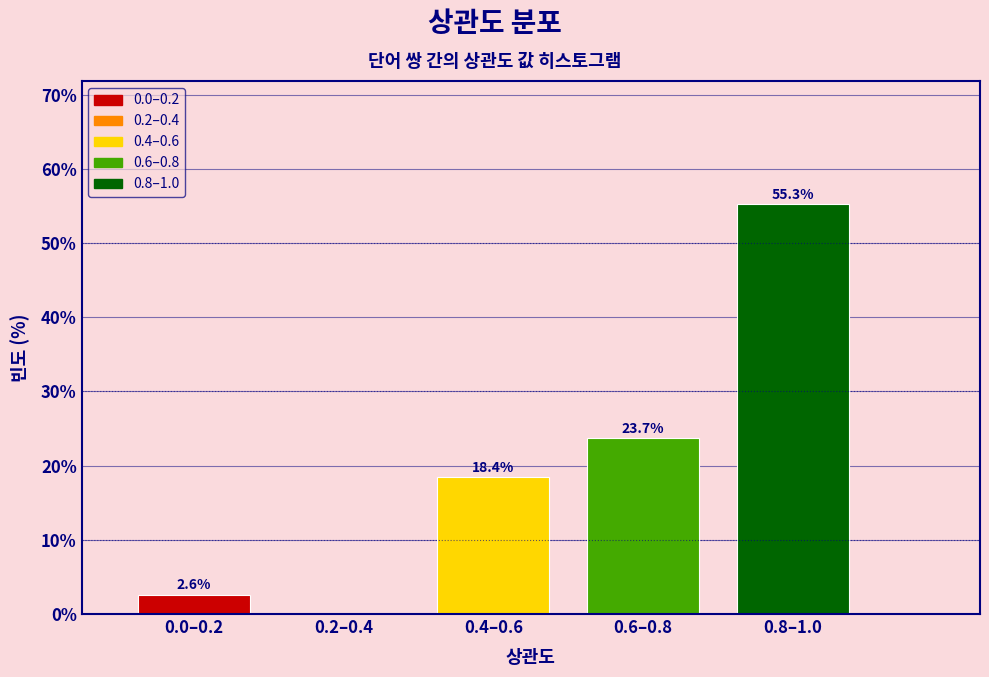

Reading right to left, what are all the values shown in this chart?

0.8–1.0=55.3	0.6–0.8=23.7	0.4–0.6=18.4	0.2–0.4=0.0	0.0–0.2=2.6